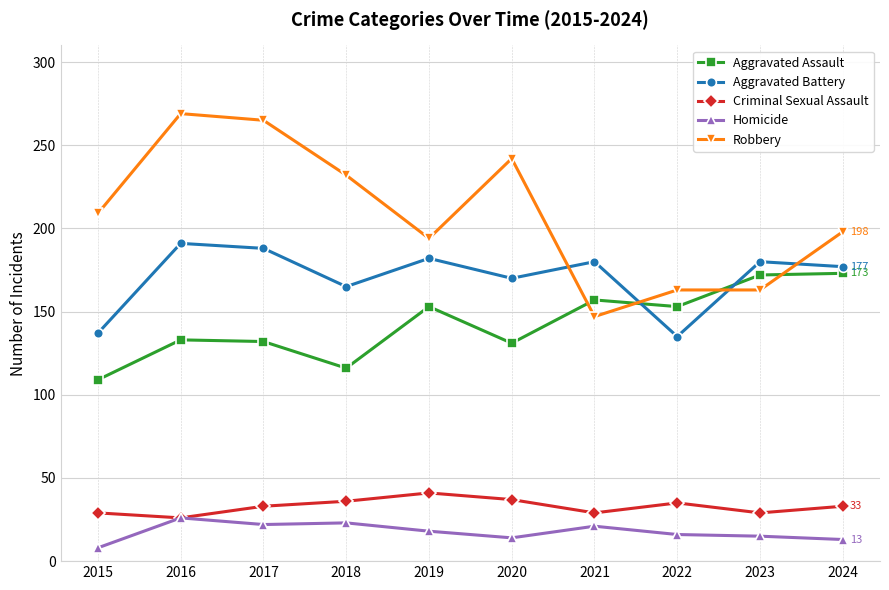

Where is the first local minimum for Criminal Sexual Assault?

2016